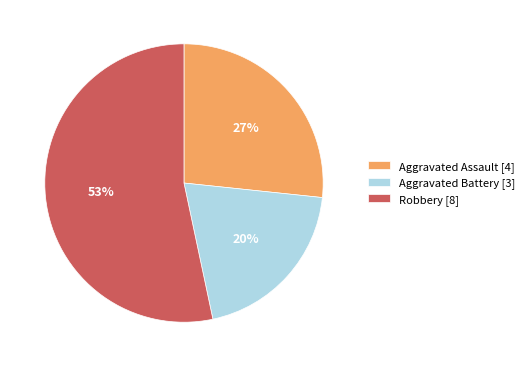

True or false: Robbery [8] accounts for 53% of the total.

True